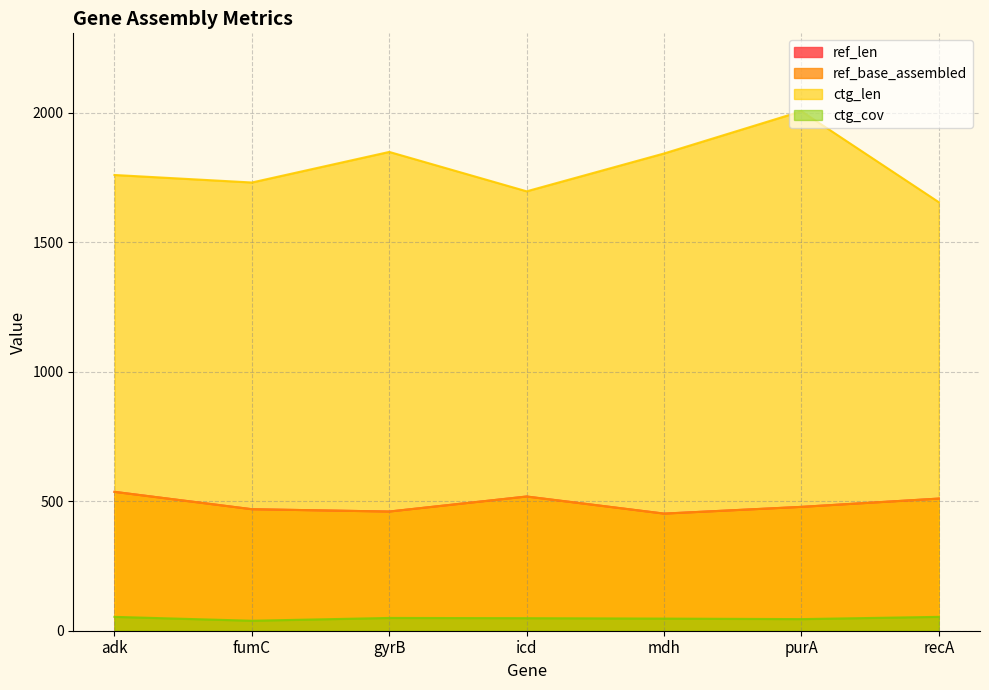

How many values in the ref_base_assembled series are below 478?

3